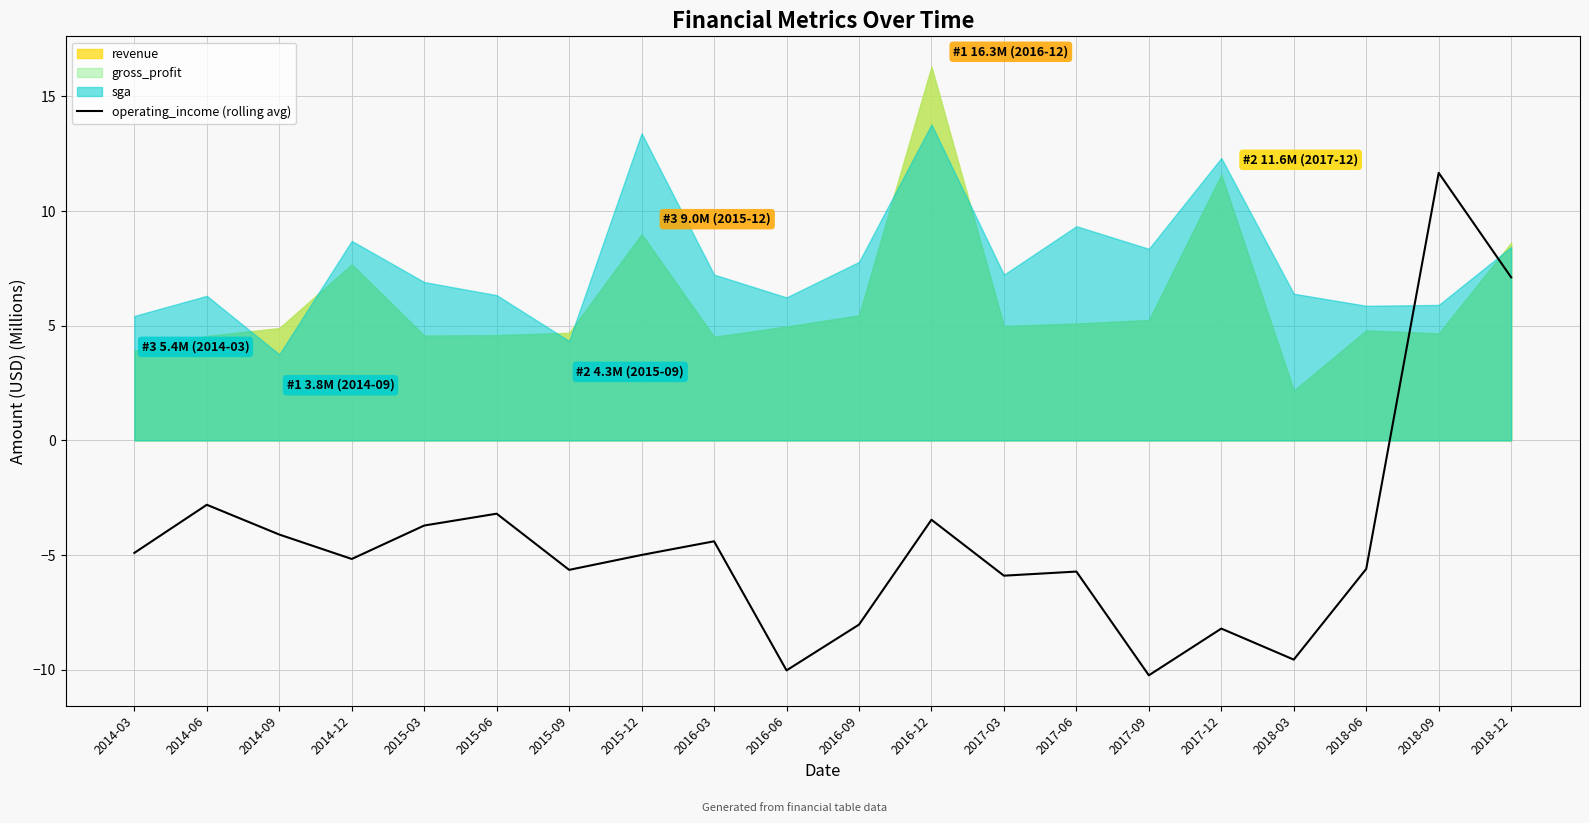

What is the label of the 12th point from the right?

2016-03